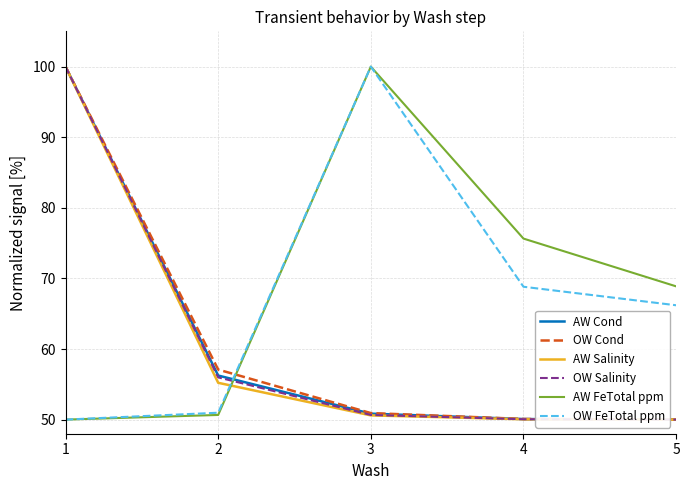

True or false: OW Salinity has more than 1 points higher than both neighbors.

False